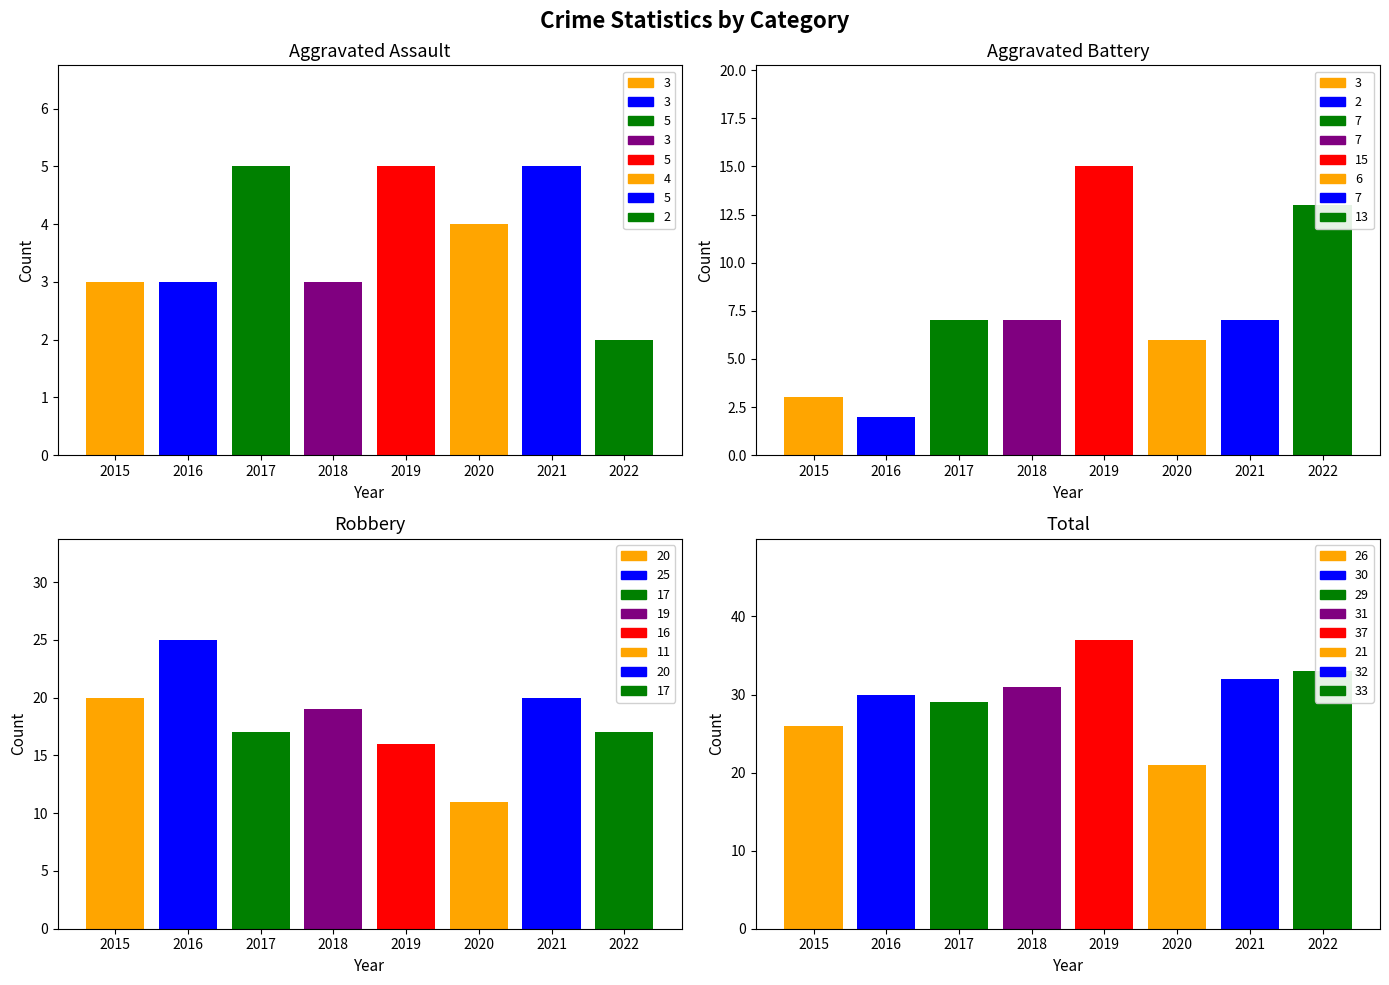

True or false: Aggravated Assault has a value of 1 at 2015.

False